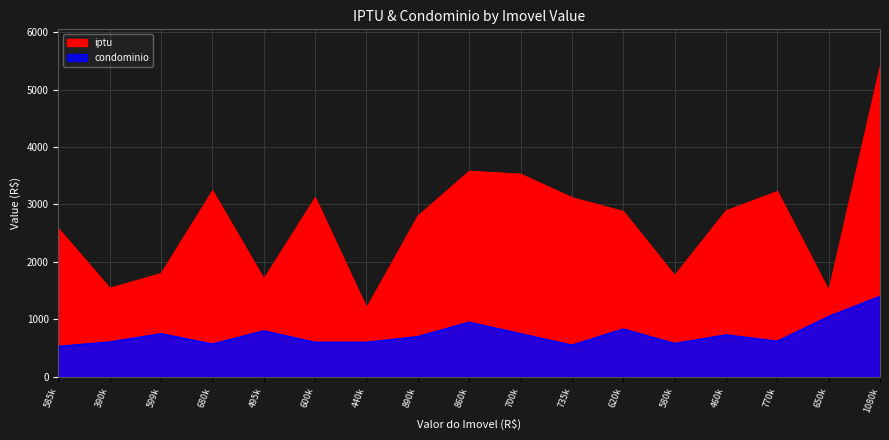

Reading left to right, list all the values displayed in this chart.

iptu: 2580	1544	1800	3240	1704	3120	1200	2800	3580	3530	3120	2880	1764	2892	3228	1500	5400
condominio: 530	606	750	570	800	600	600	700	950	750	550	832	580	730	620	1050	1400